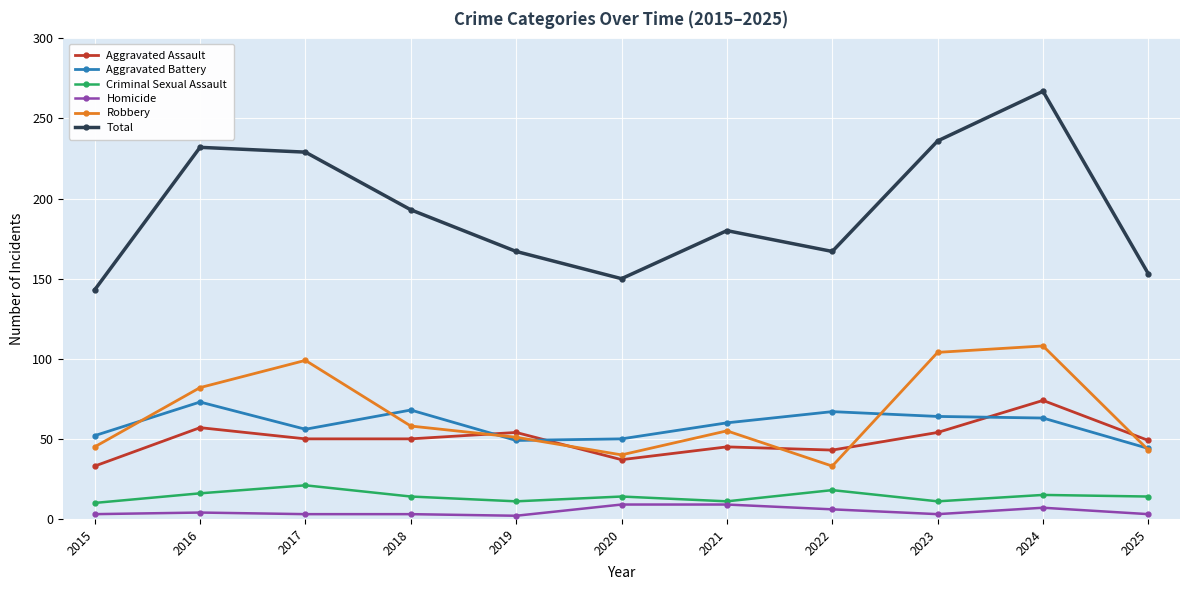

What is the greatest value displayed?

267